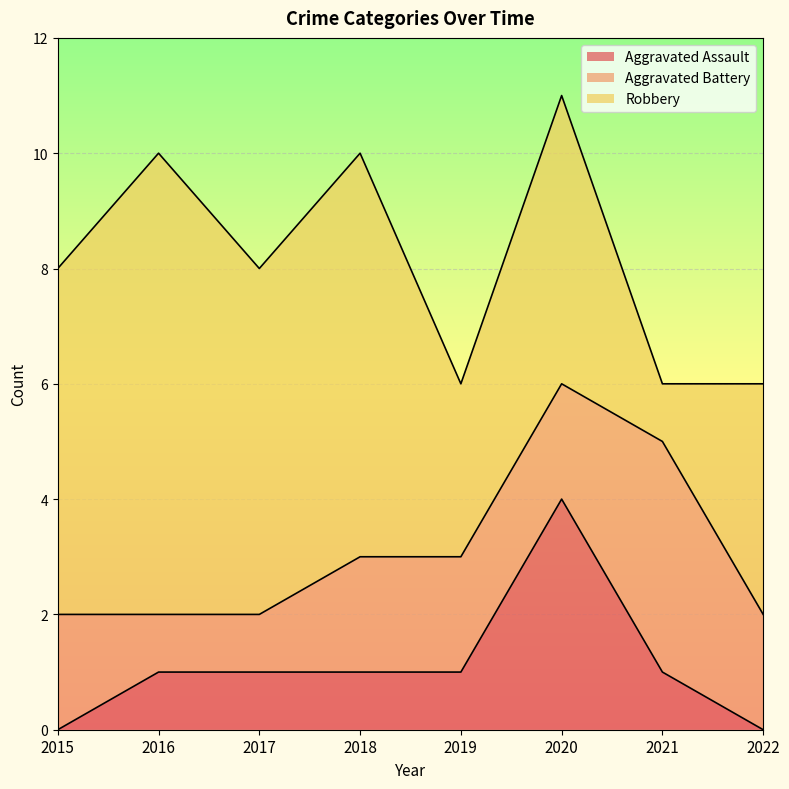

What is the value of the Aggravated Battery point at the 4th from the left?

2